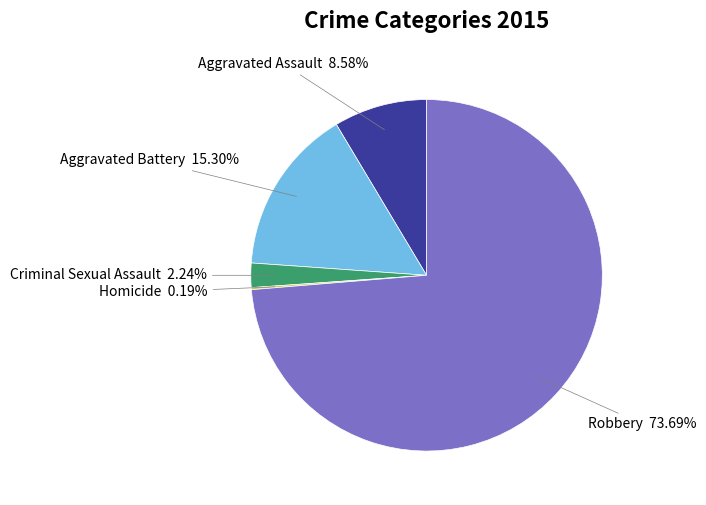

Is it true that Criminal Sexual Assault is 11% of the pie?

False